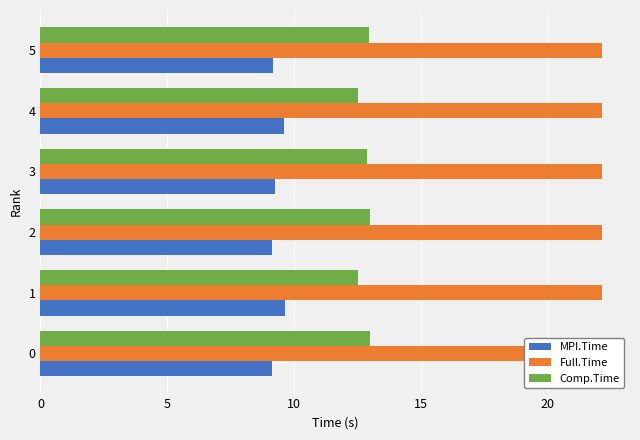

Is it true that Comp.Time equals 7.8 at 3?

False